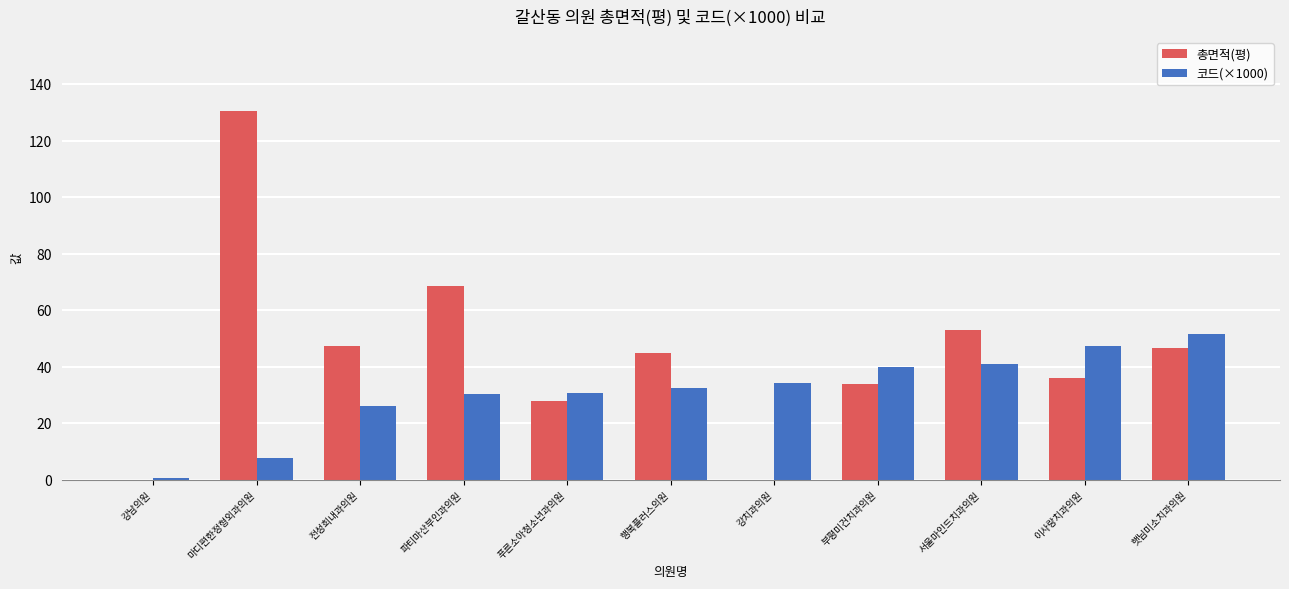

Is it true that 코드(×1000) equals 47.6 at 이사랑치과의원?

True